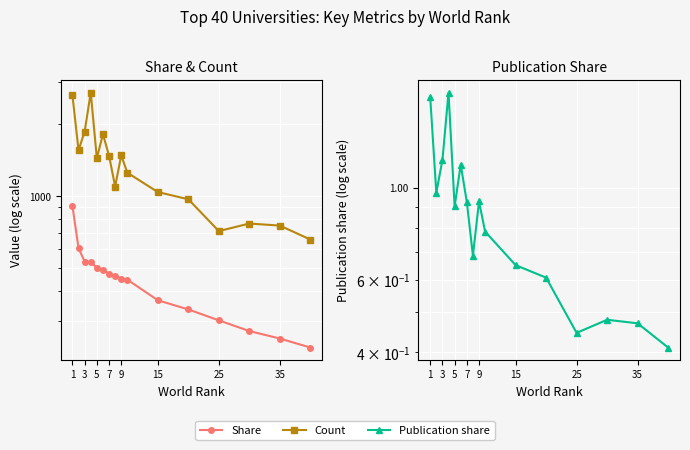

Rank the series by their maximum value, from highest to lowest.

Count, Share, Publication share